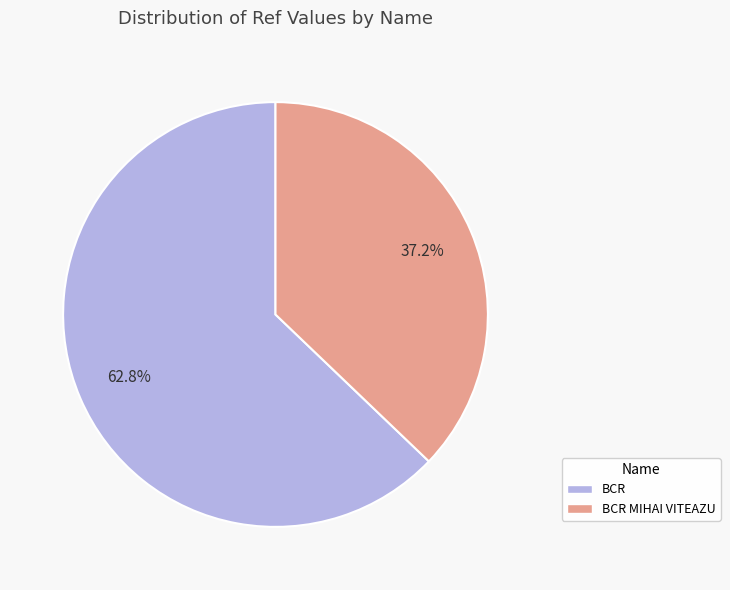

Approximately how many times larger is the value at BCR compared to BCR MIHAI VITEAZU?

1.7